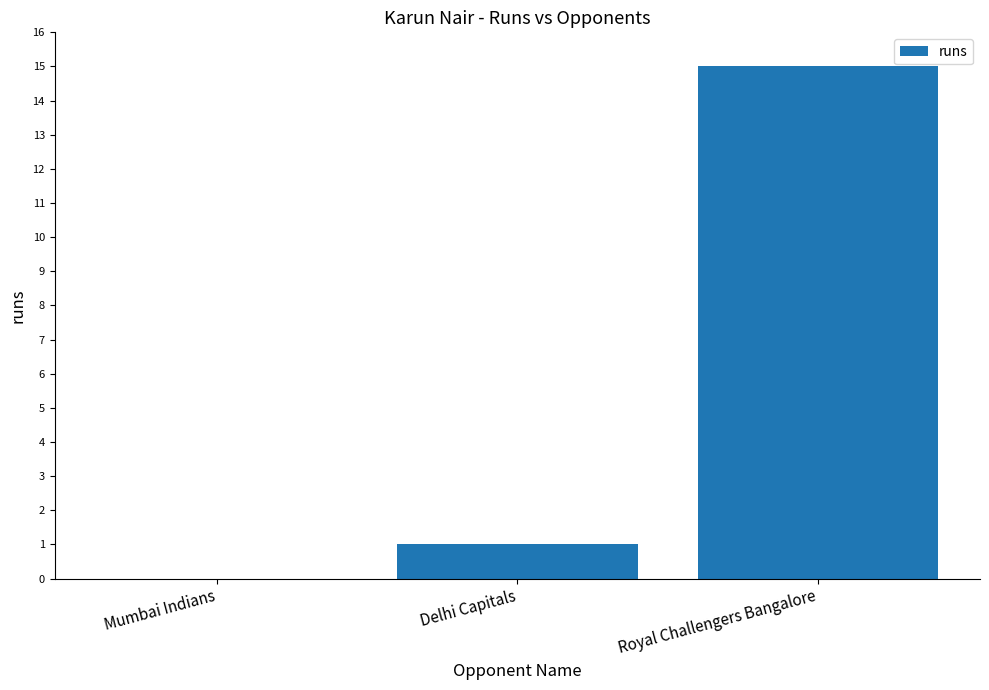

Is it true that the value at Mumbai Indians is 8?

False